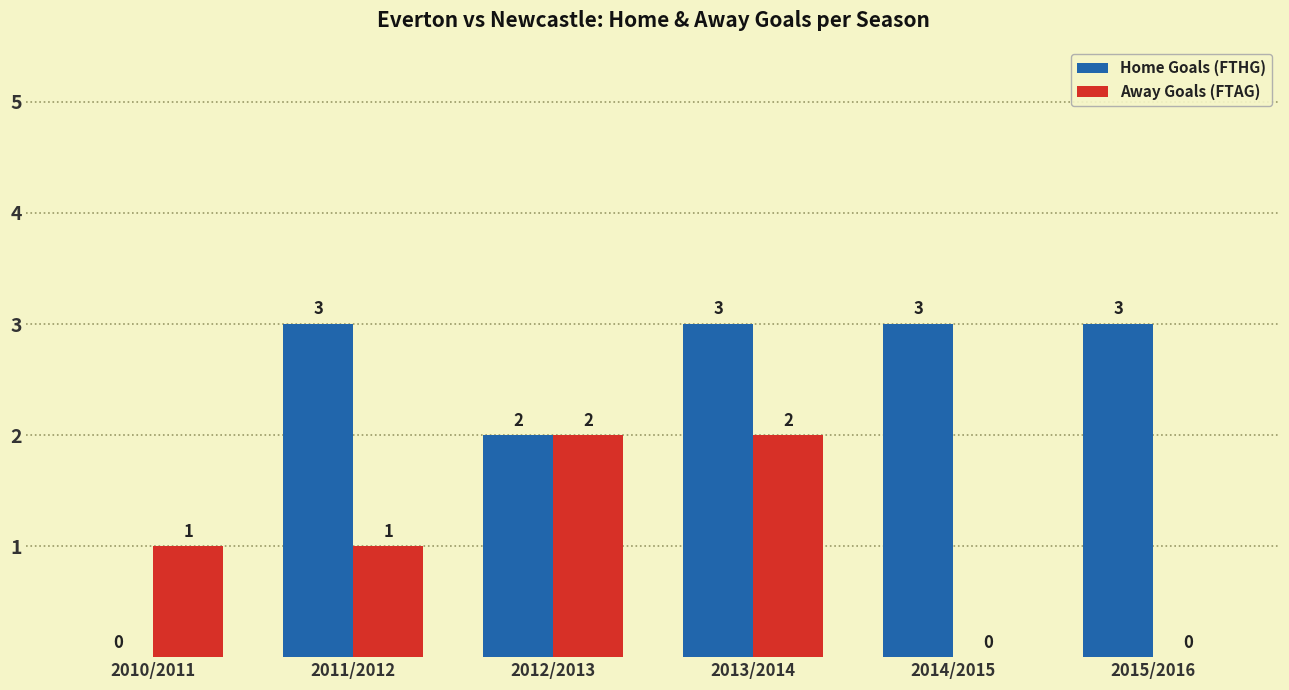

The value of Home Goals (FTHG) at 2012/2013 is 2. True or false?

True